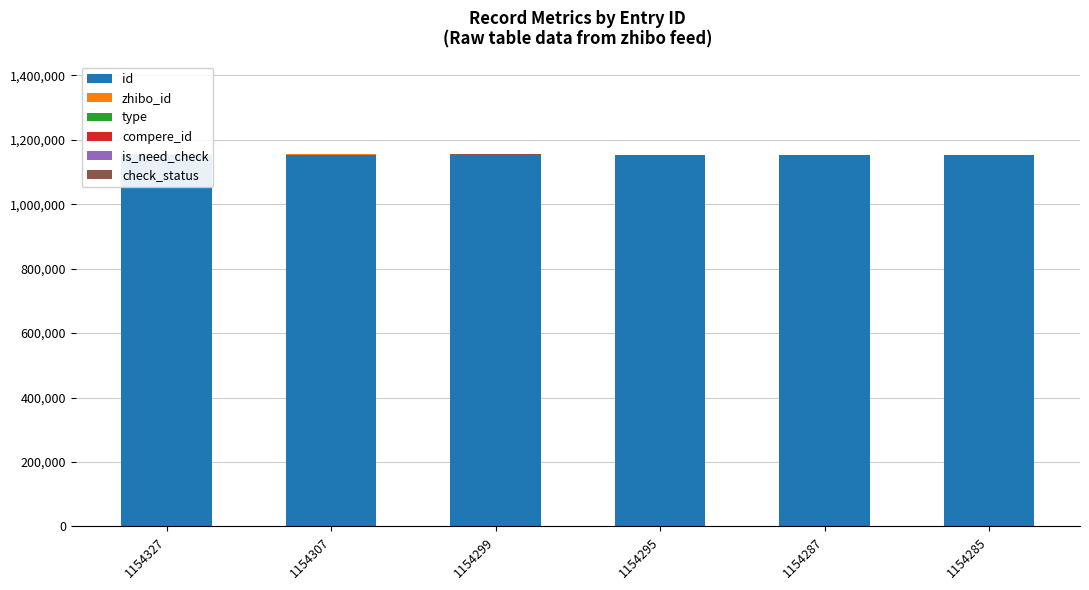

At which category is the sum across all series the highest?

1154327